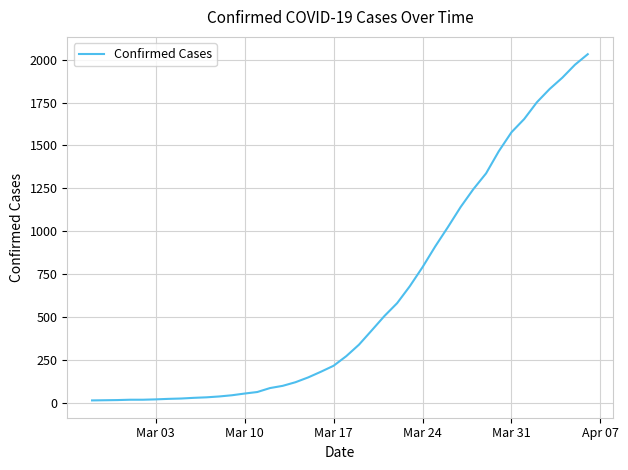

What is the maximum value shown in the chart?

2032